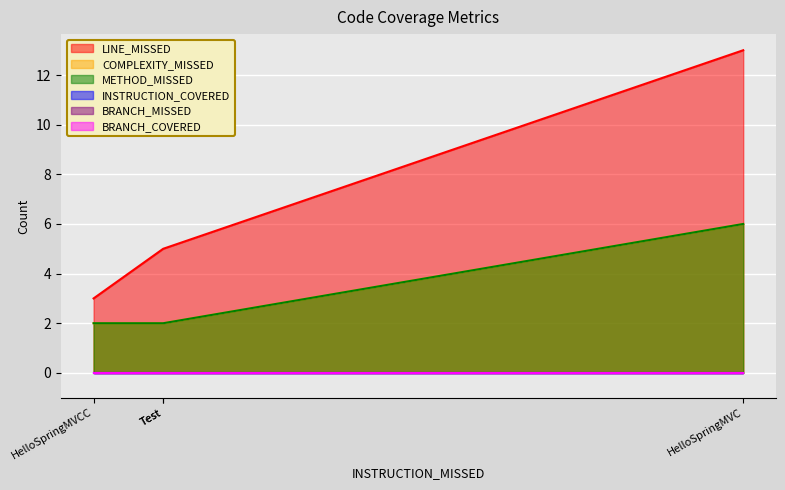

Which series changed the most between HelloSpringMVCC and NewTest?

LINE_MISSED